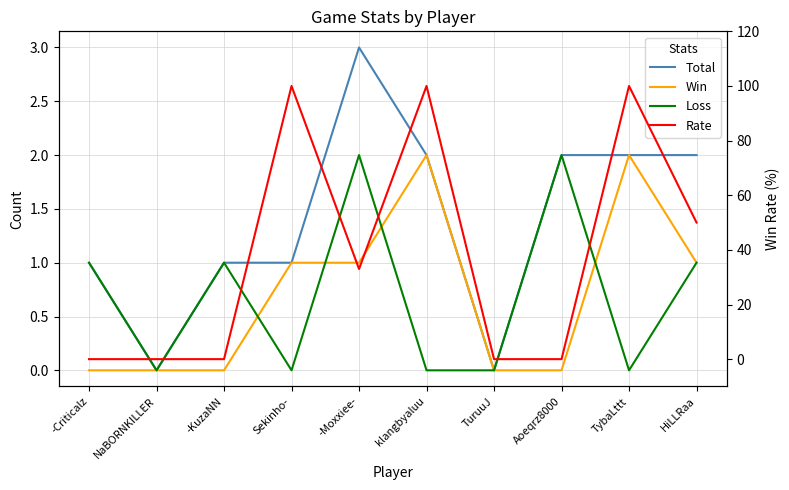

What are all the series names shown in the legend?

Total, Win, Loss, Rate